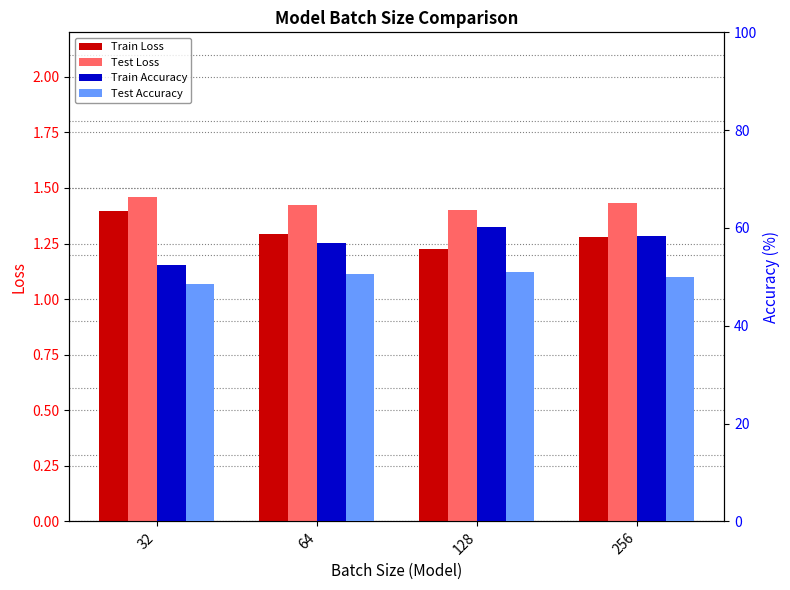

How many bars are there in total?

16